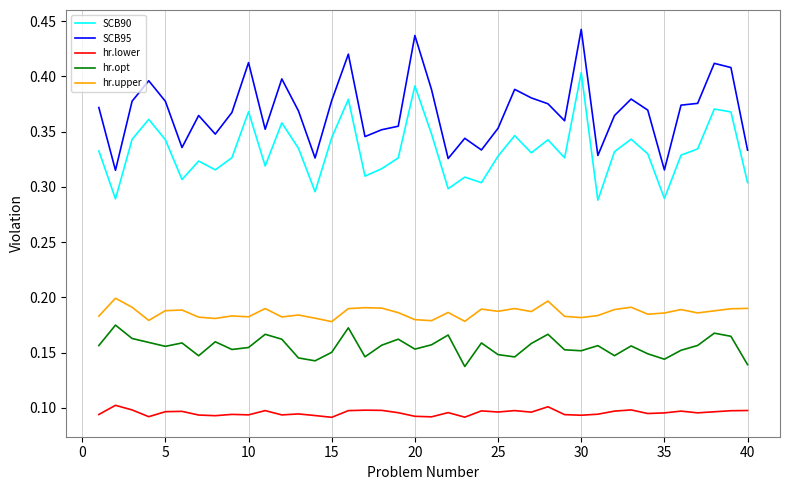

True or false: hr.opt and hr.upper intersect in this chart.

False